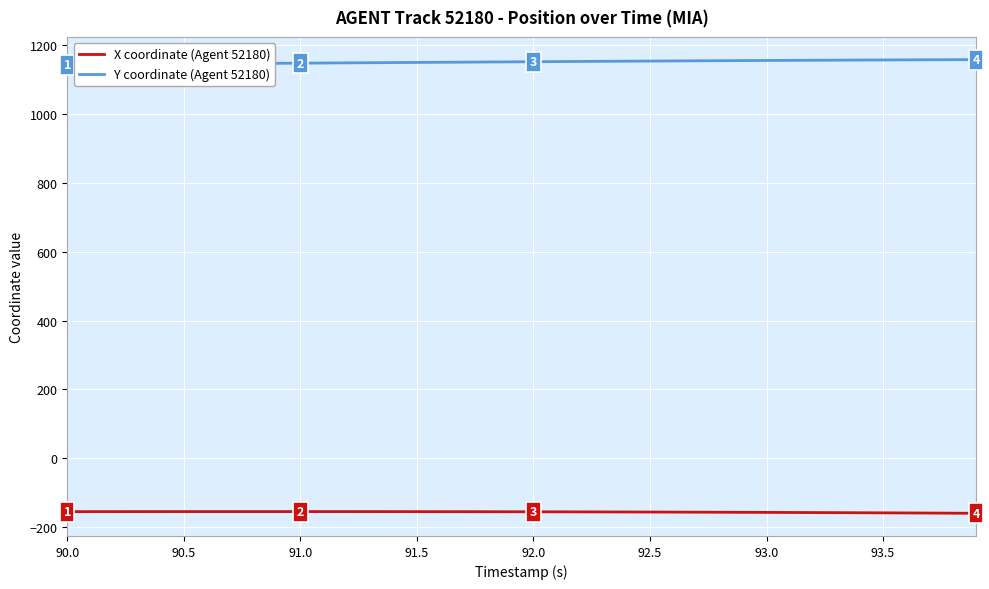

How many lines are shown in the chart?

2